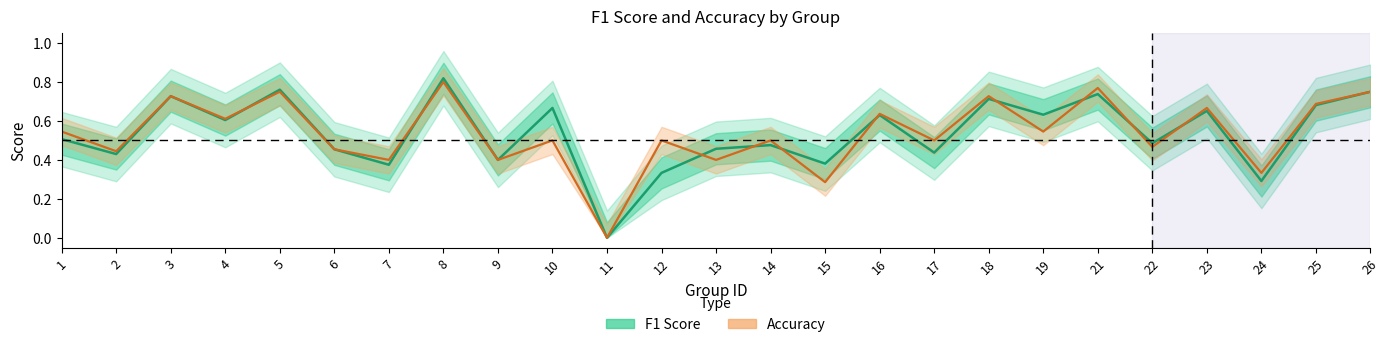

Rank the series by their average value, from lowest to highest.

accuracy, f1